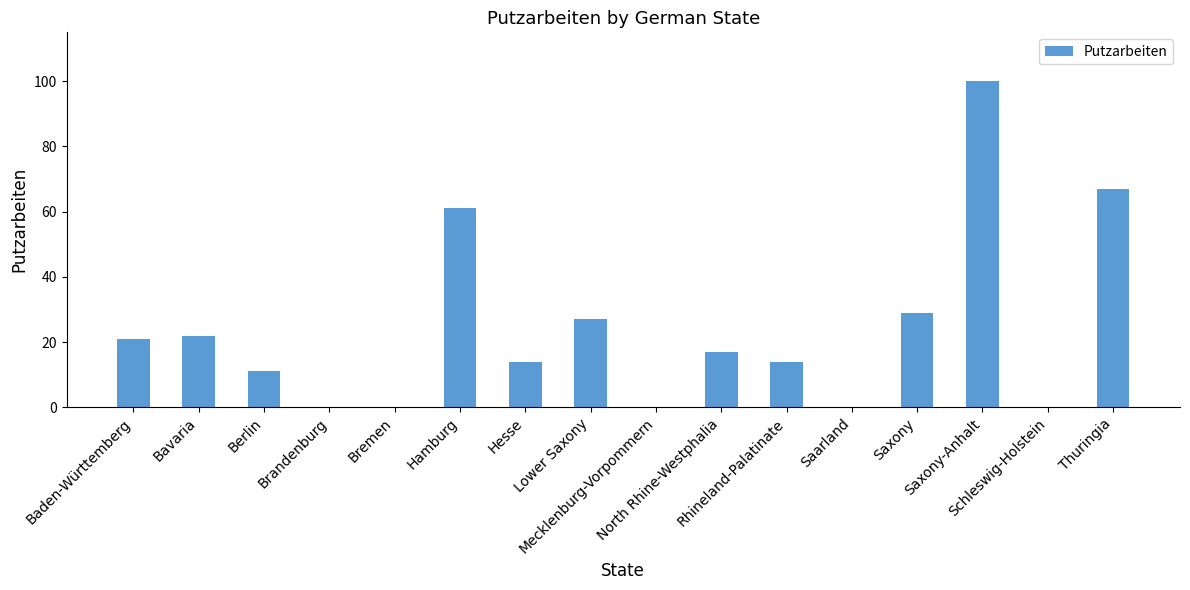

What is the ratio of the value at Berlin to the value at North Rhine-Westphalia?

0.6